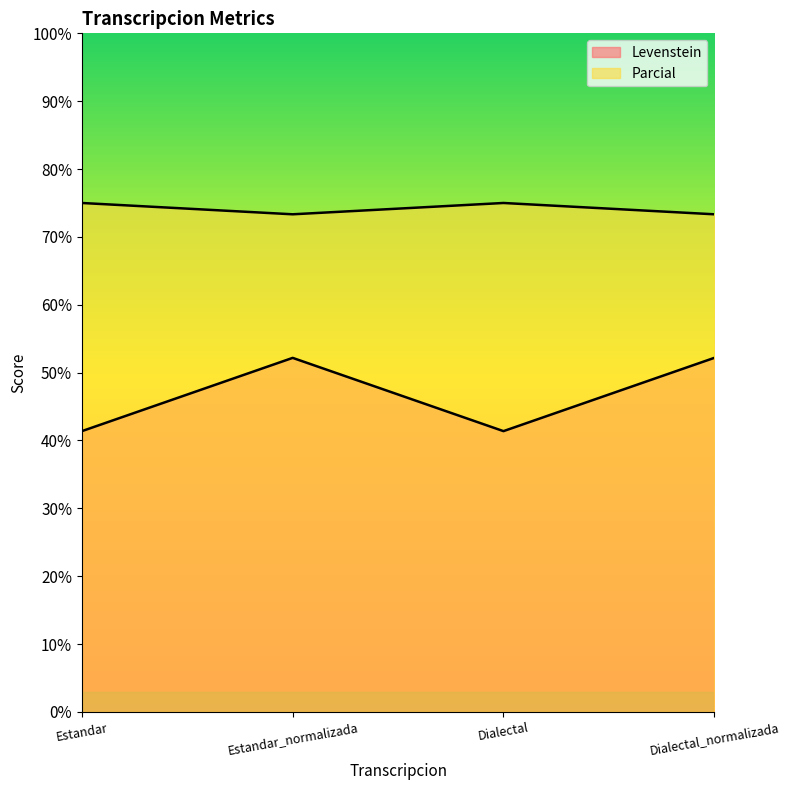

Between Dialectal and Estandar, which is larger?

Dialectal